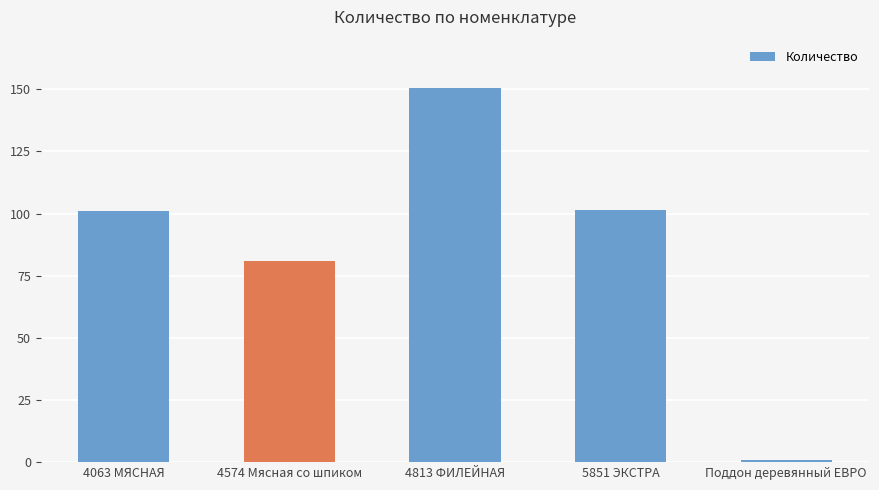

What is the change in value from 4063 МЯСНАЯ to 5851 ЭКСТРА?

+0.4